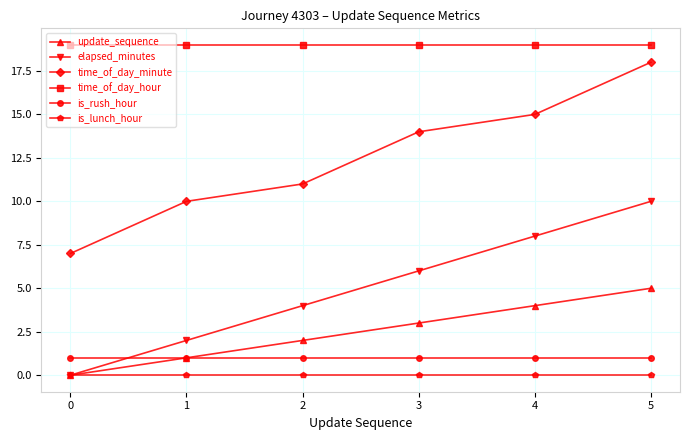

The is_lunch_hour series shows 0 at 5. True or false?

True